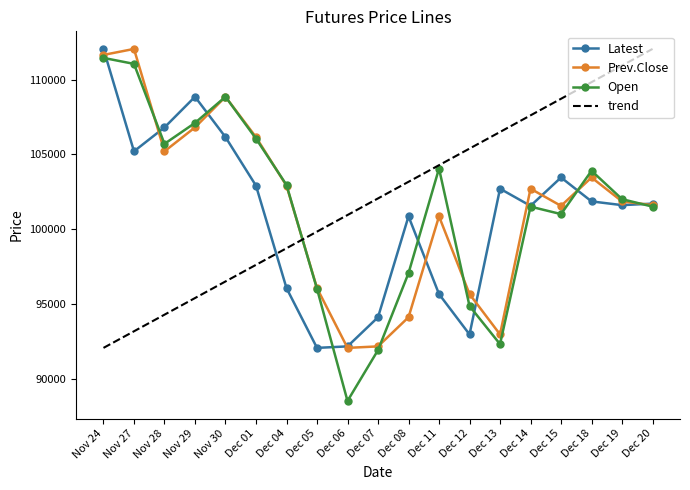

At which category does Latest reach its first local peak?

Nov 29